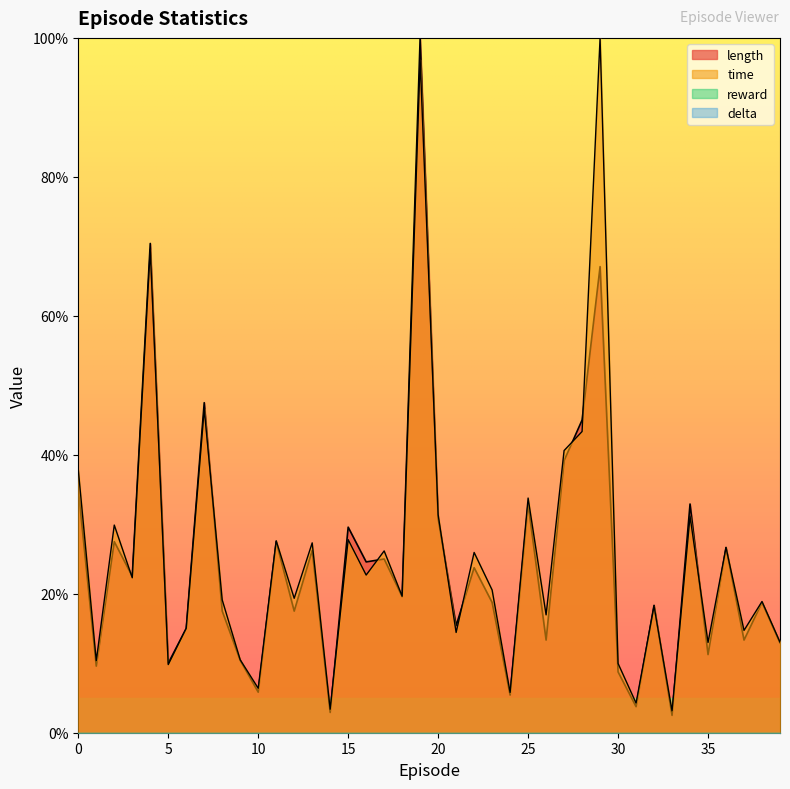

How many lines are shown in the chart?

4